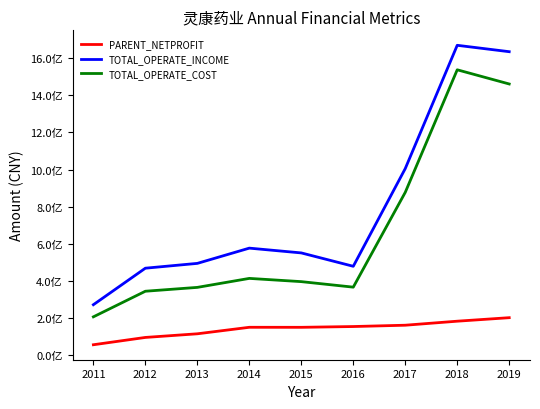

What is the sum of all TOTAL_OPERATE_INCOME values?

7149220048.6